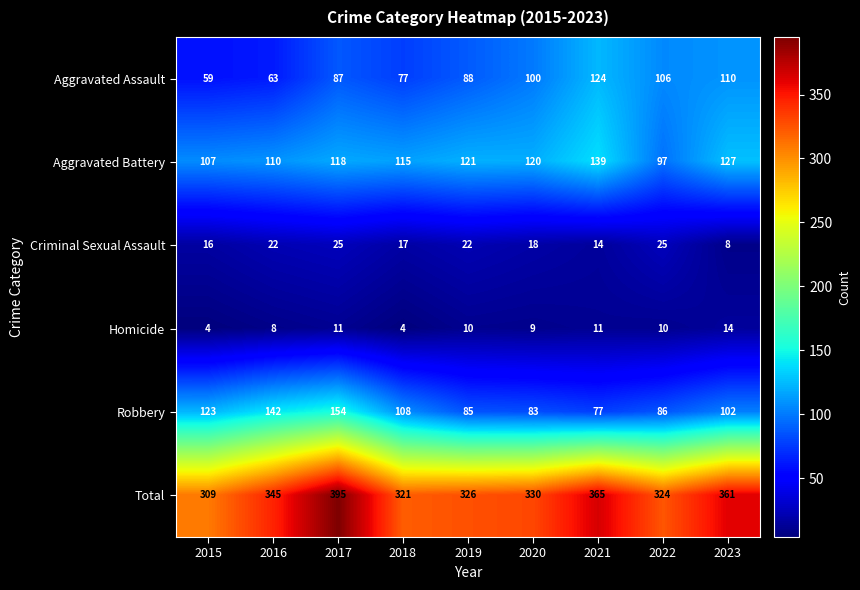

Which series has the largest total across all categories?

Total